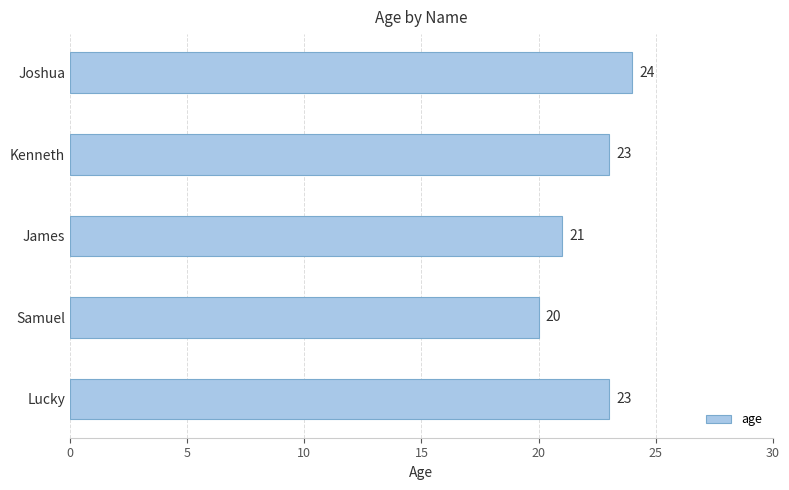

How many values are between 21 and 23?

3